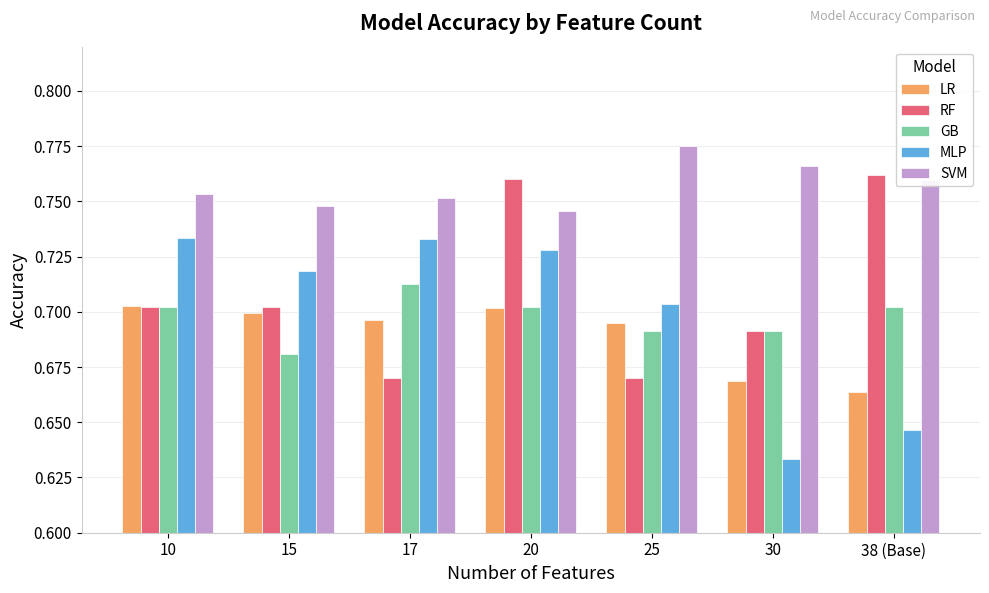

What position from the left is 10?

1